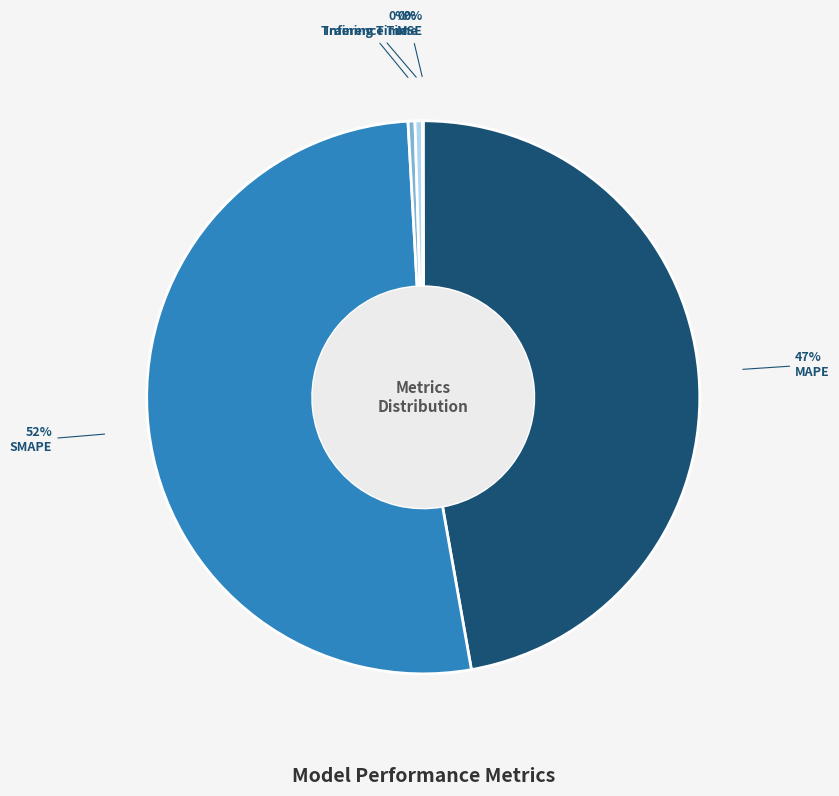

To the nearest percent, what is the average slice percentage?

20%